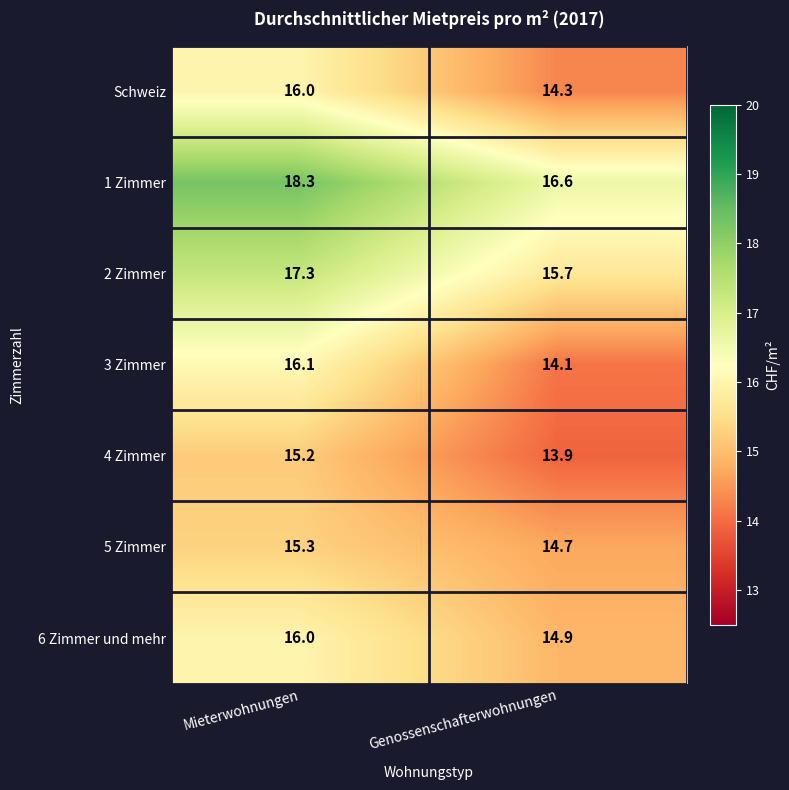

What is the maximum value shown in the chart?

18.3